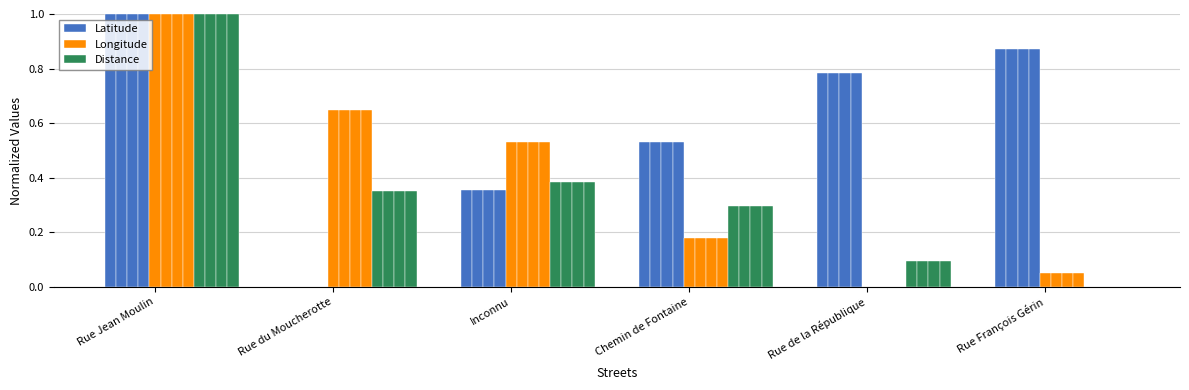

What is the value of the Latitude bar at the 5th from the left?

0.8